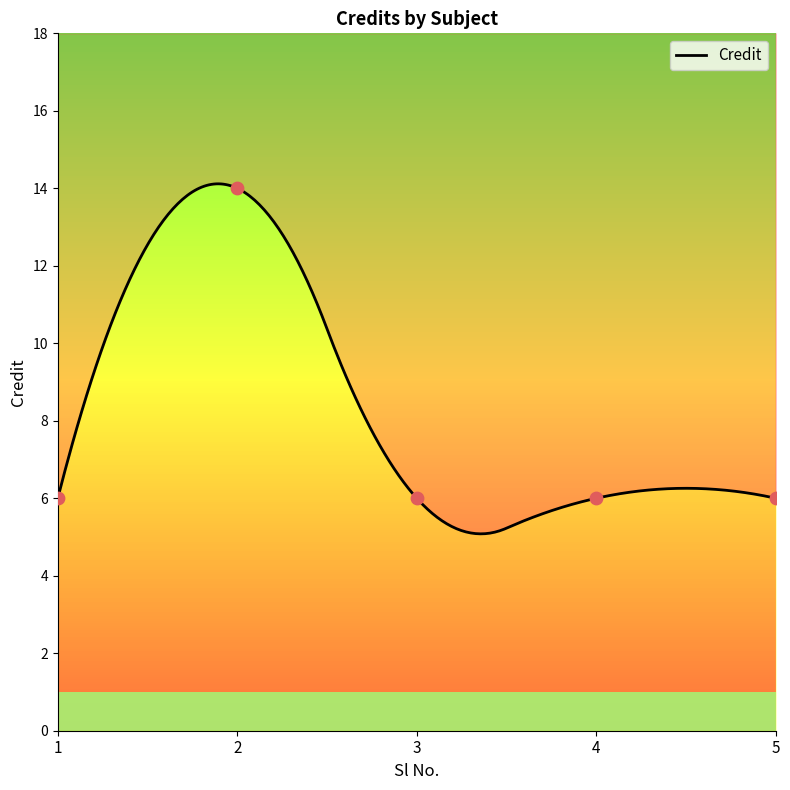

Which has a higher value, 5 or 4?

5